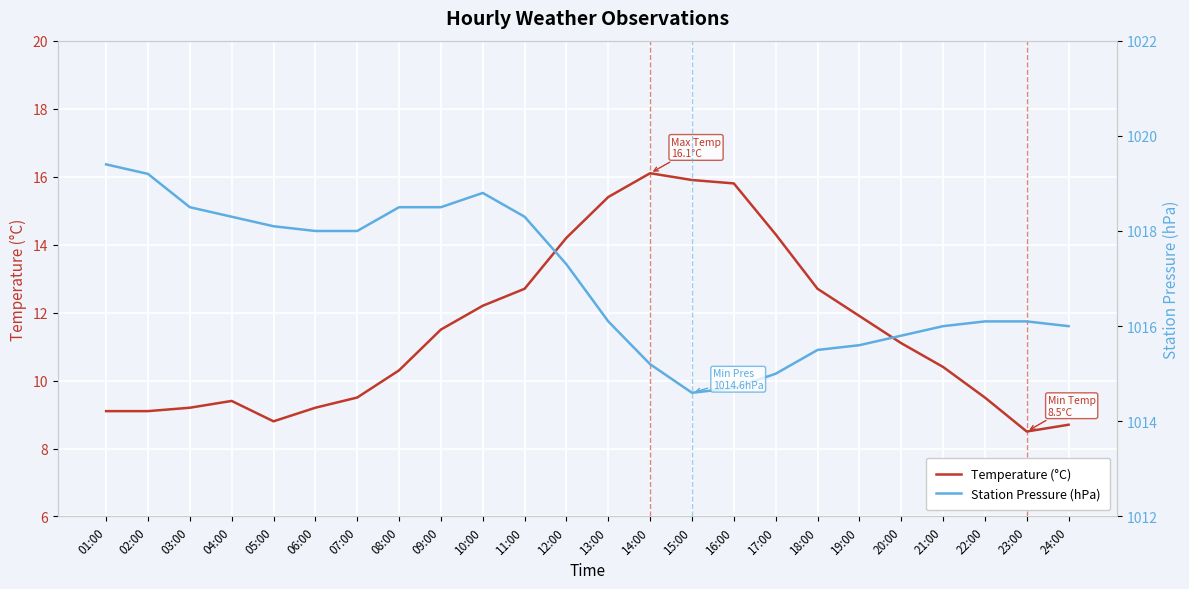

At which category is the sum across all series the highest?

12:00